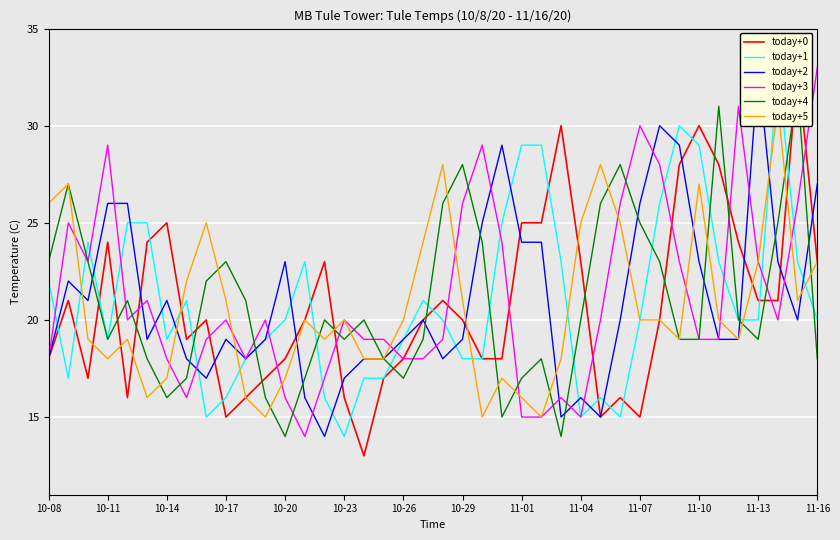

What value does the today+3 series have at 11-01, to the nearest 10?

20